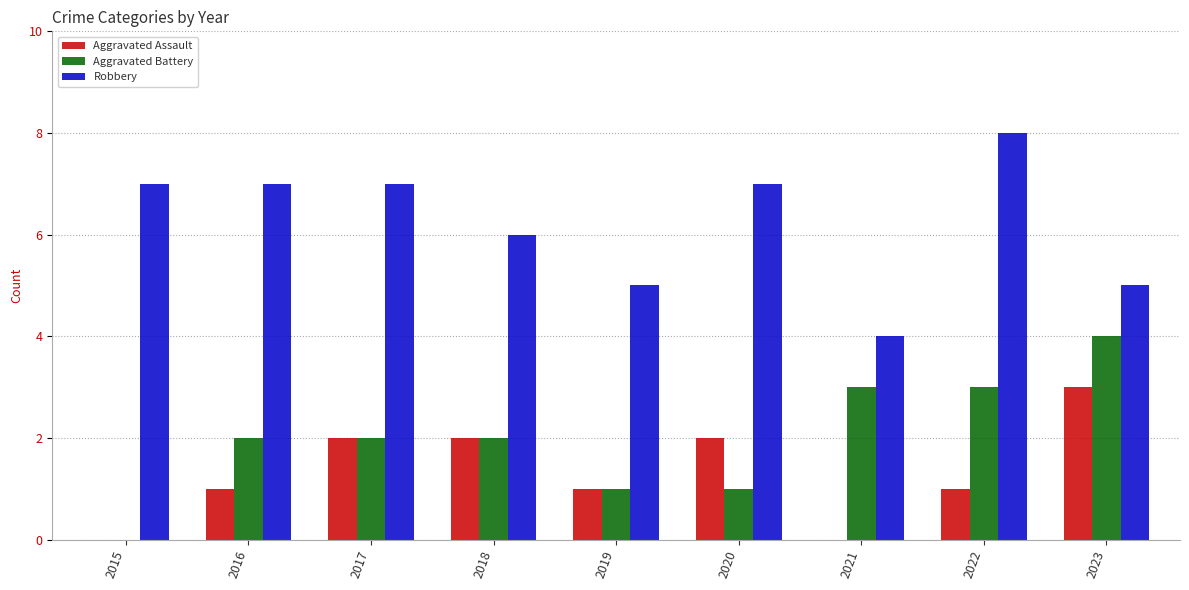

True or false: Aggravated Assault has a value of 1 at 2016.

True